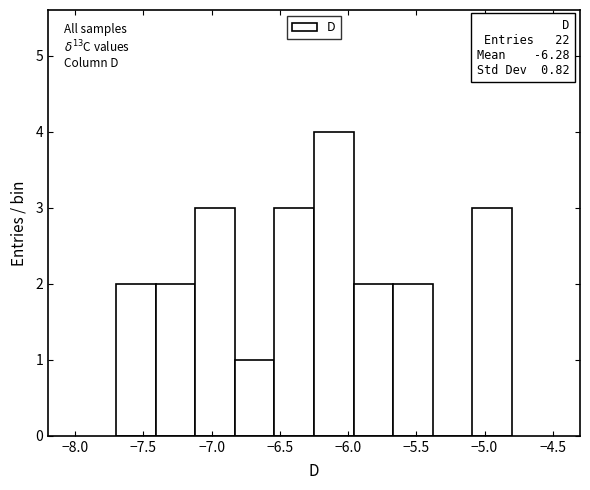

Over which range of the x-axis is the bar tallest?

-6.25 to -5.96